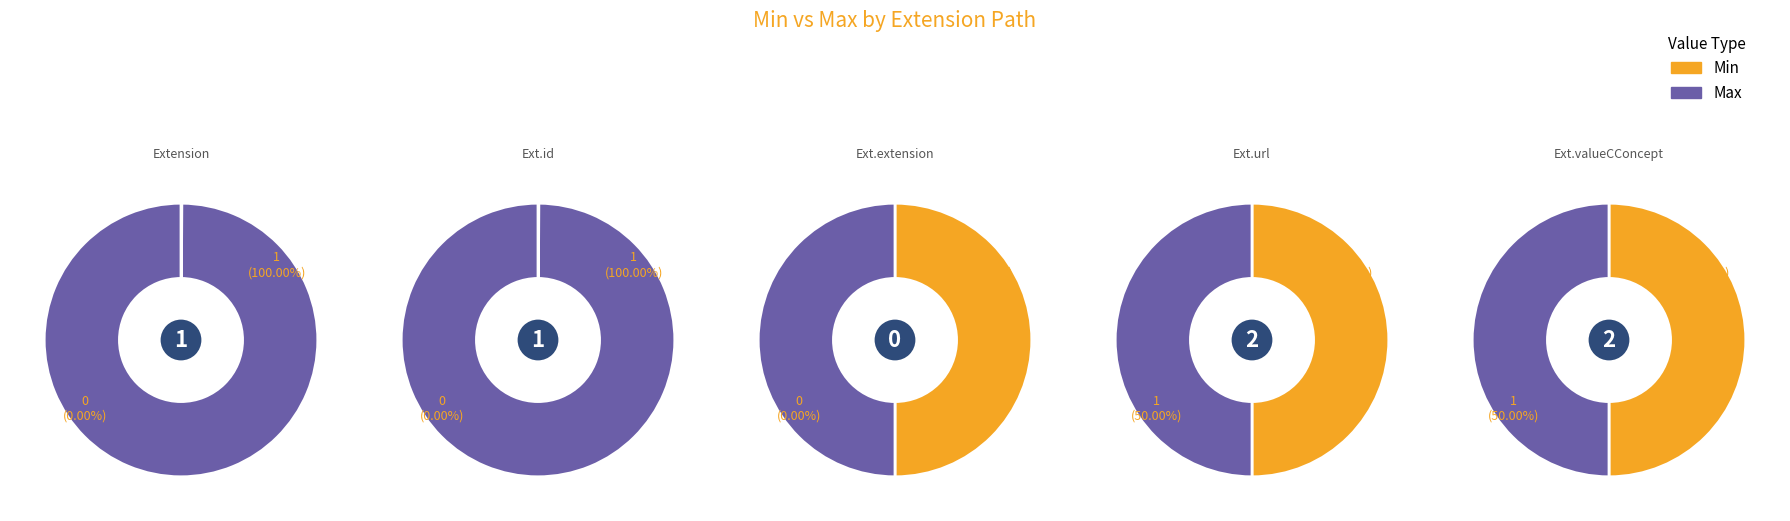

Rank the categories by Min value from lowest to highest.

Extension, Extension.id, Extension.extension, Extension.url, Extension.valueCodeableConcept